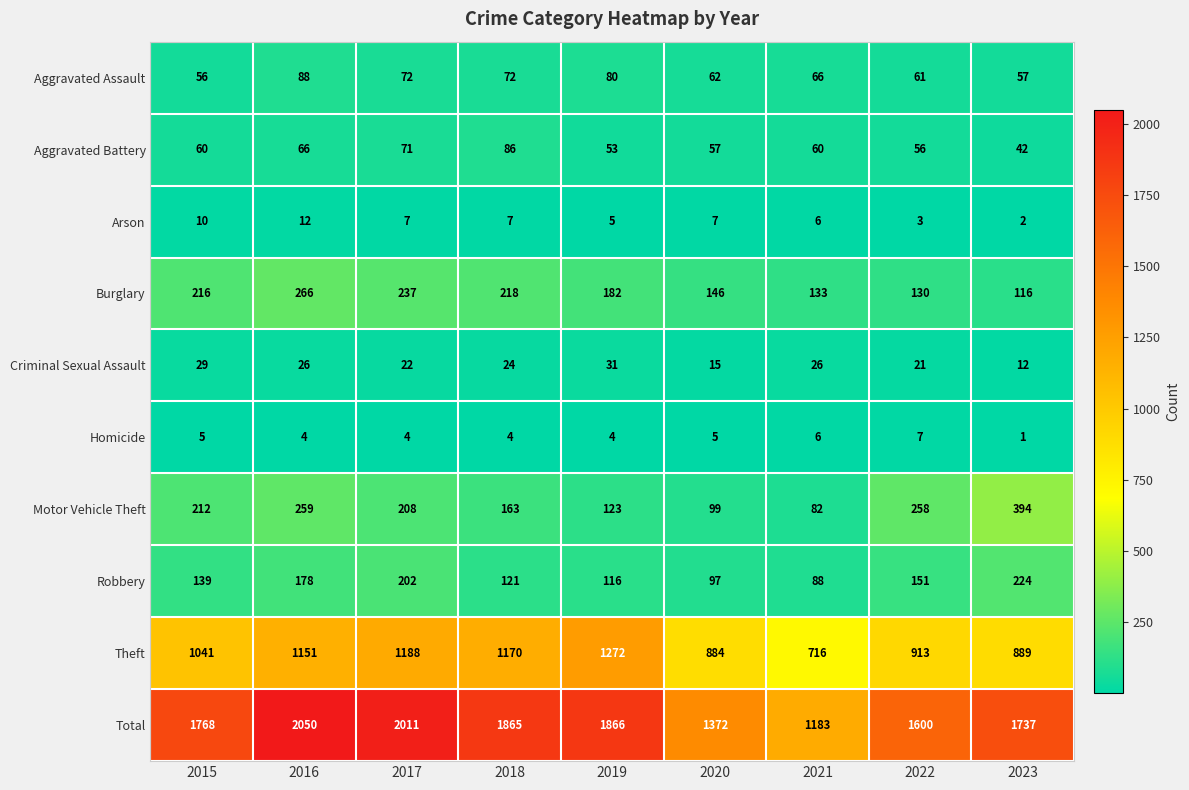

Which label corresponds to the largest value in the chart?

2016